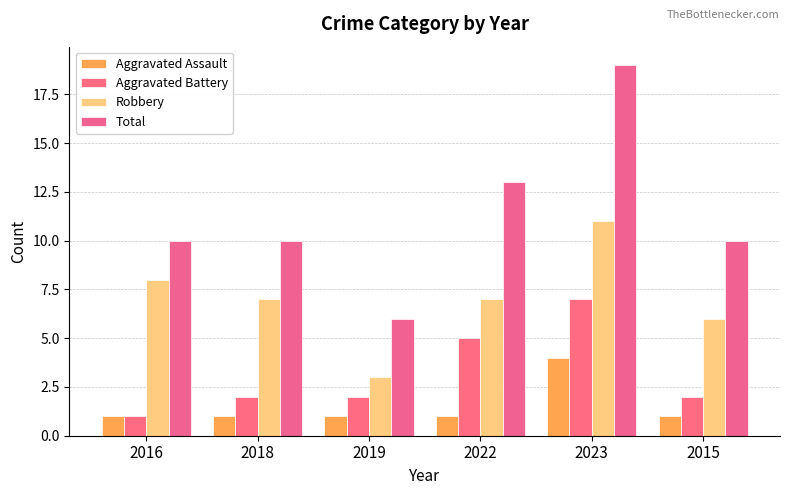

Reading right to left, extract all data points from this chart.

Aggravated Assault: 1	4	1	1	1	1
Aggravated Battery: 2	7	5	2	2	1
Robbery: 6	11	7	3	7	8
Total: 10	19	13	6	10	10